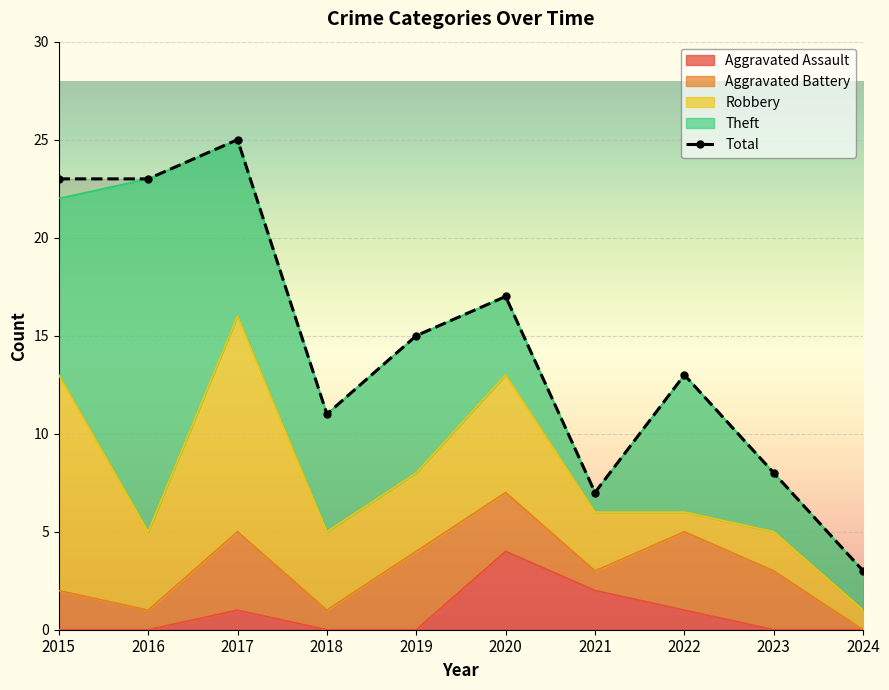

What is the difference between the Total values at 2019 and 2020?

2